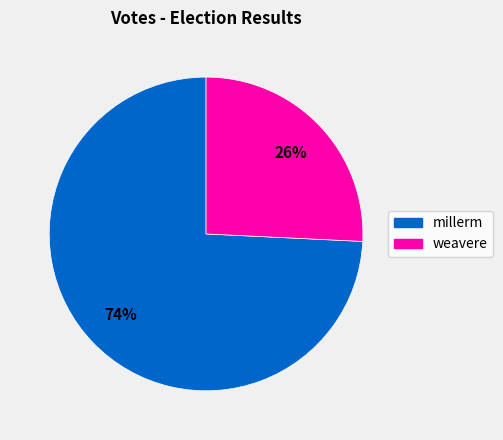

Which slice represents more than half of the pie?

millerm